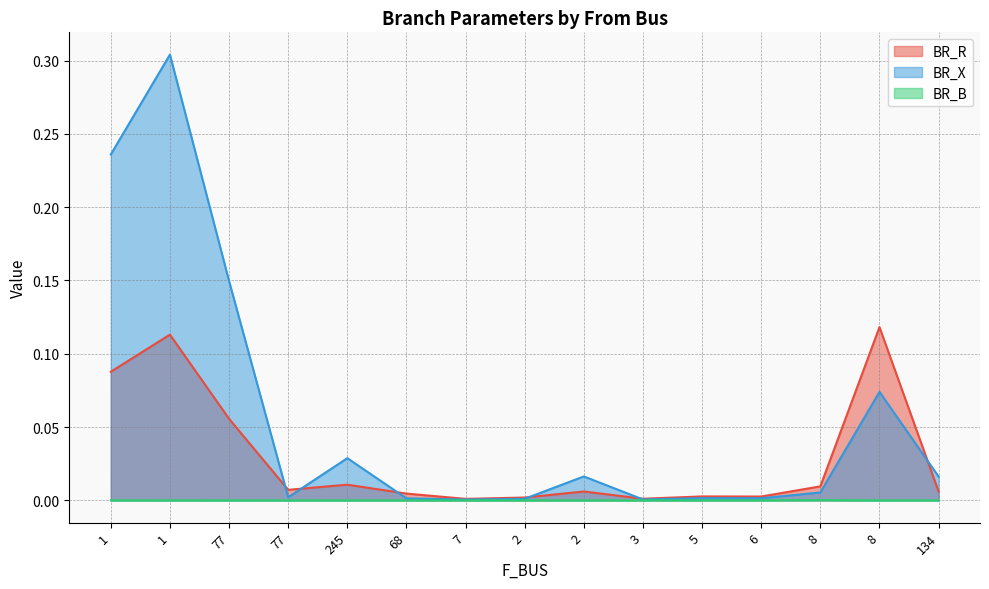

What is the maximum value shown in the chart?

0.3